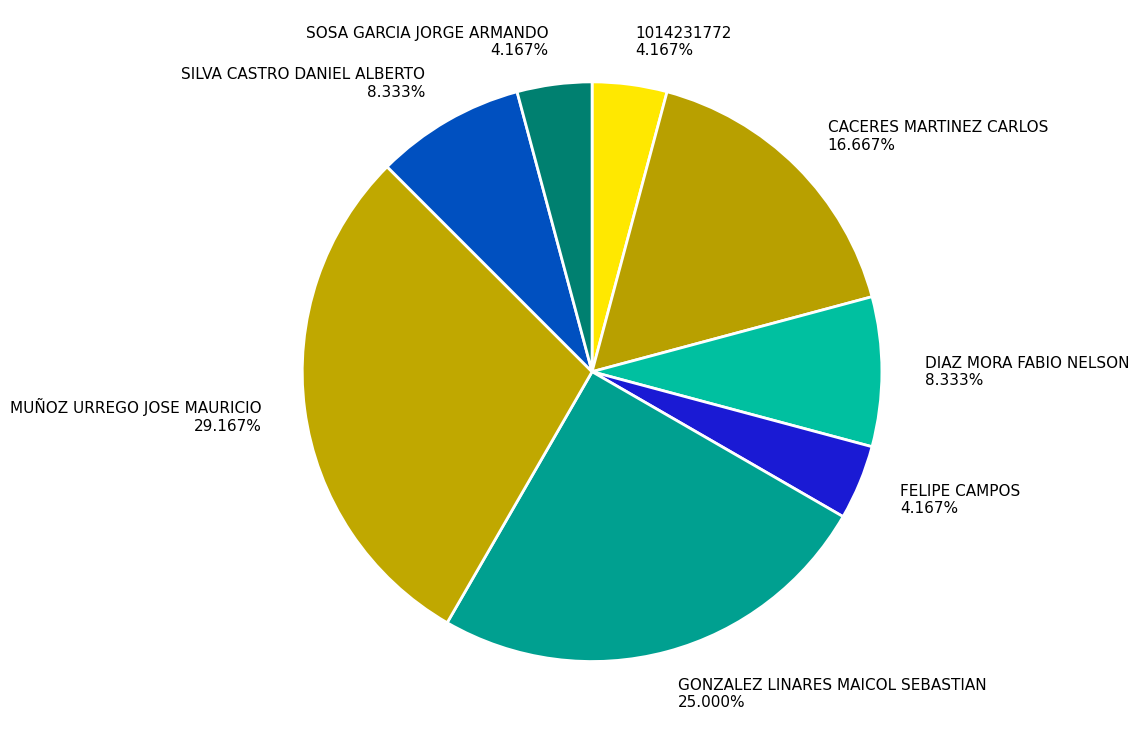

What portion of the pie excludes MUÑOZ URREGO JOSE MAURICIO?

70.8%